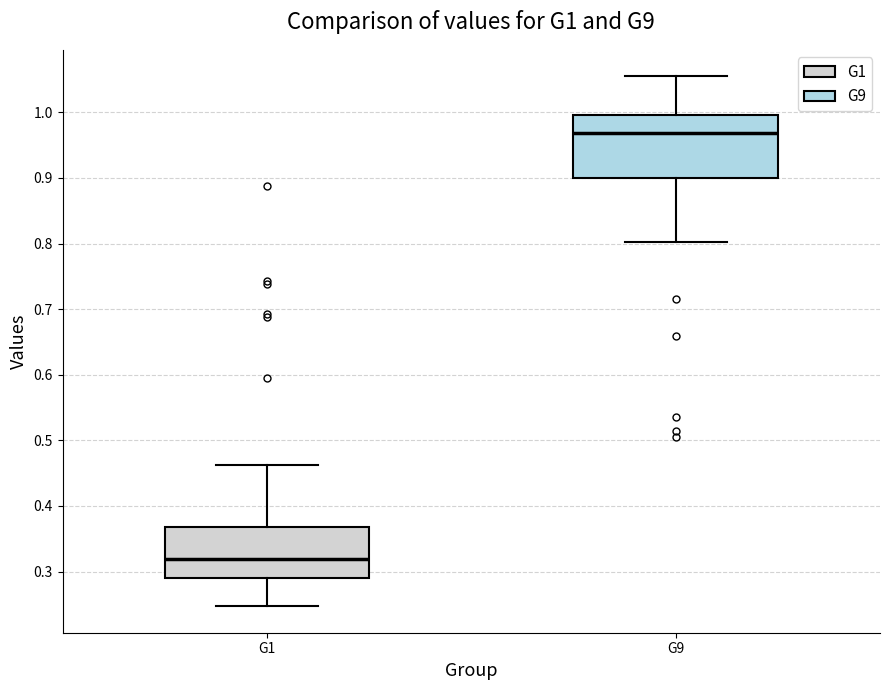

Which box has the highest median line?

G9